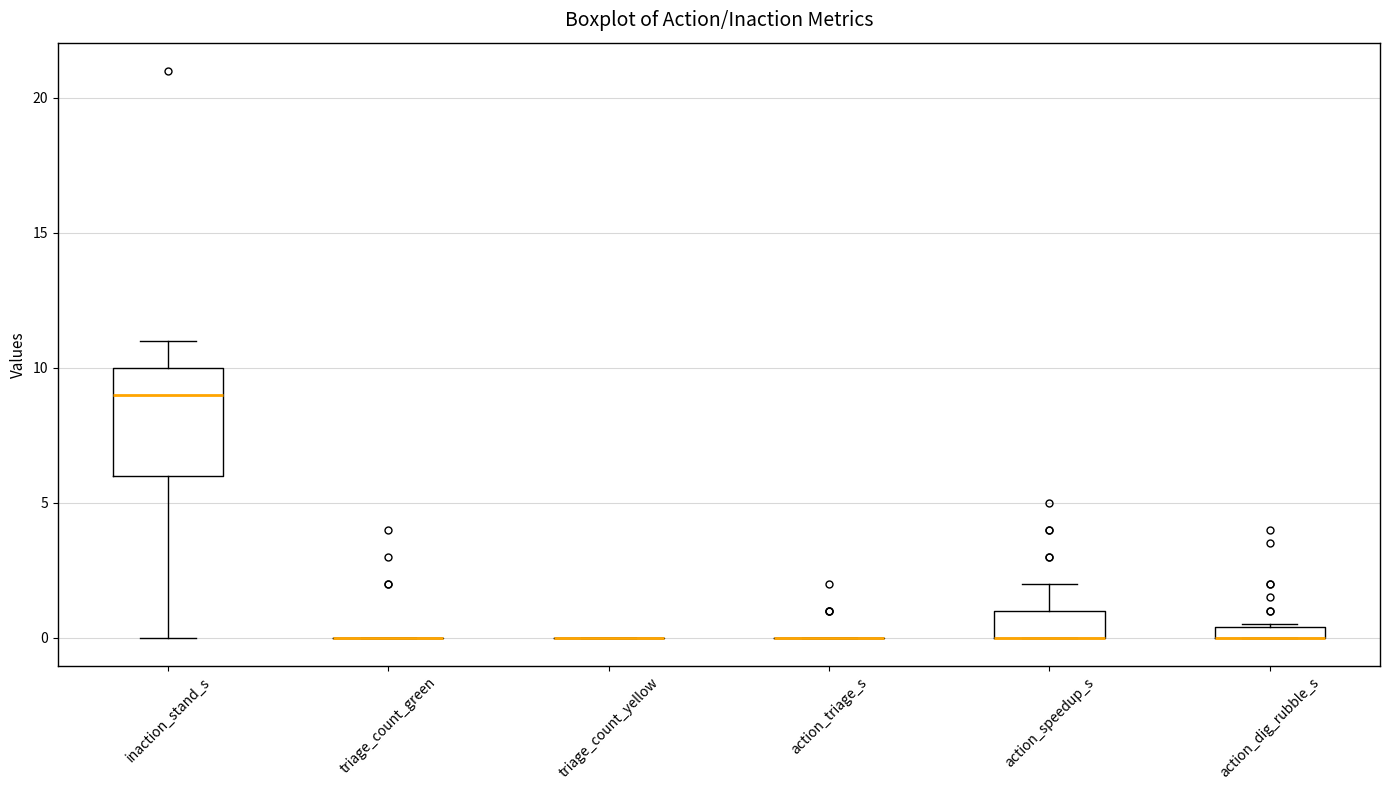

Which box is the tallest, from its lower edge to its upper edge?

inaction_stand_s